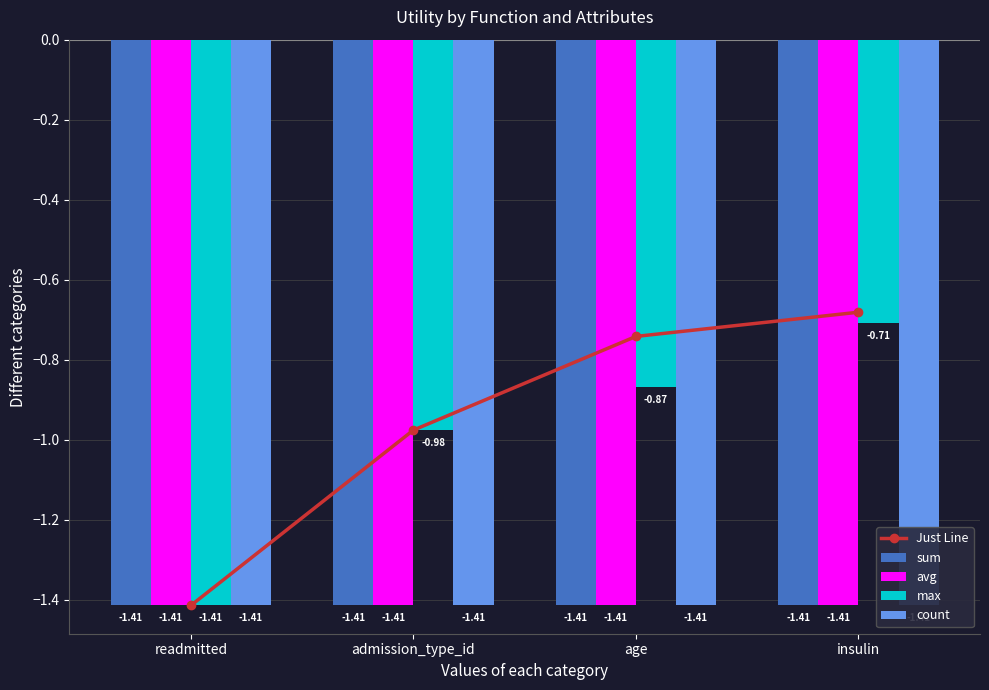

At how many categories does at least one series exceed -1?

3